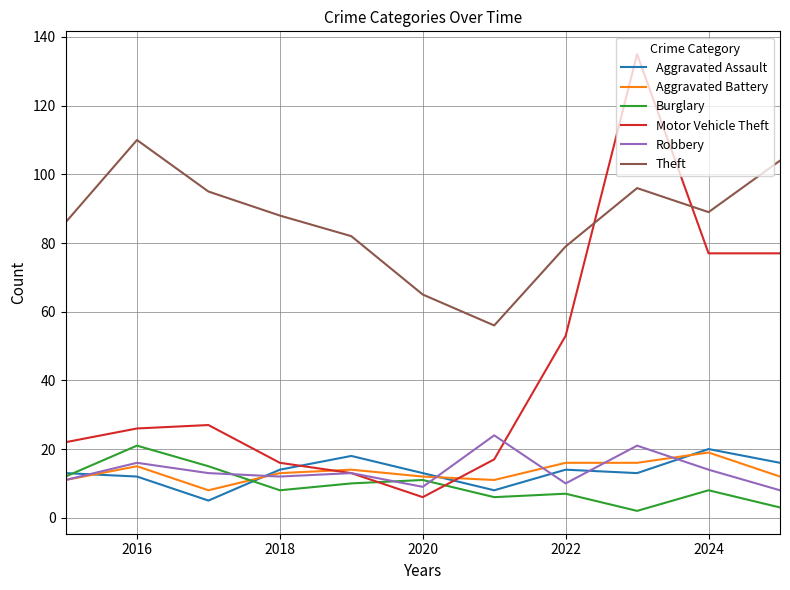

Which series has the widest spread of values?

Motor Vehicle Theft